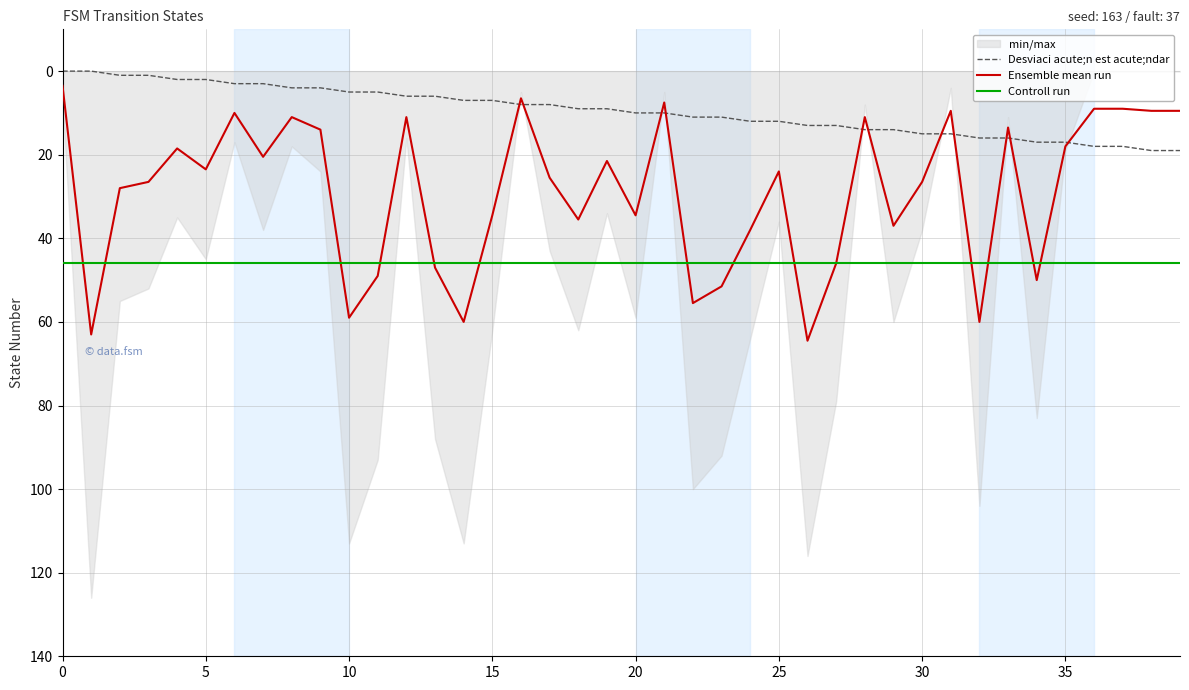

The Ensemble mean run series shows 12.2 at 35. True or false?

False